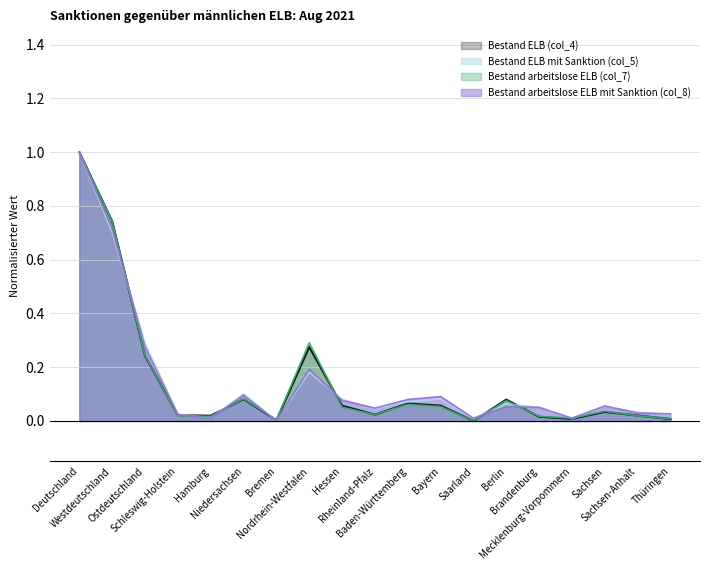

Is it true that Bestand arbeitslose ELB mit Sanktion (col_8) equals 0.0 at Saarland?

True